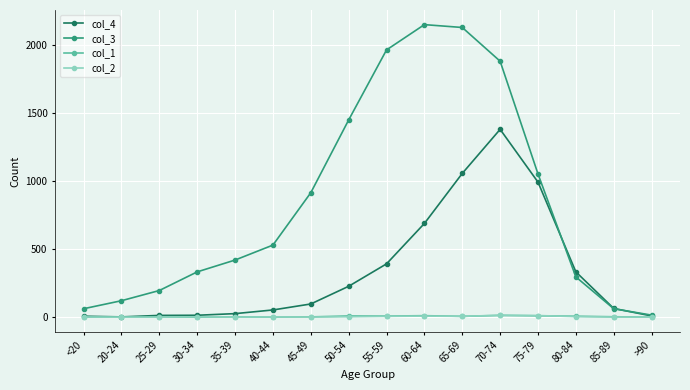

Which series changed the most between 25-29 and 45-49?

col_3